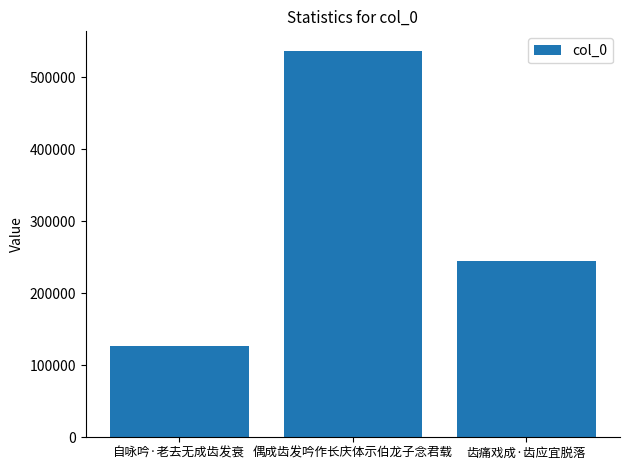

Rank the categories by value from highest to lowest.

偶成齿发吟作长庆体示伯龙子念君载, 齿痛戏成·齿应宜脱落, 自咏吟·老去无成齿发衰